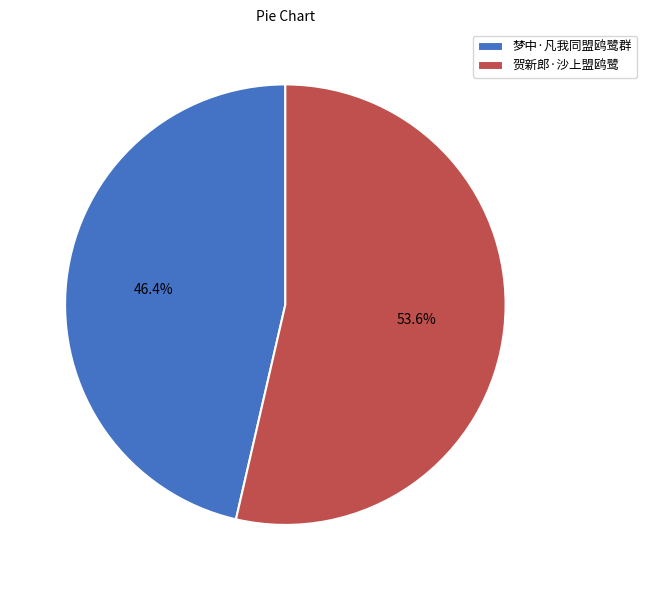

How many segments does this pie chart have?

2